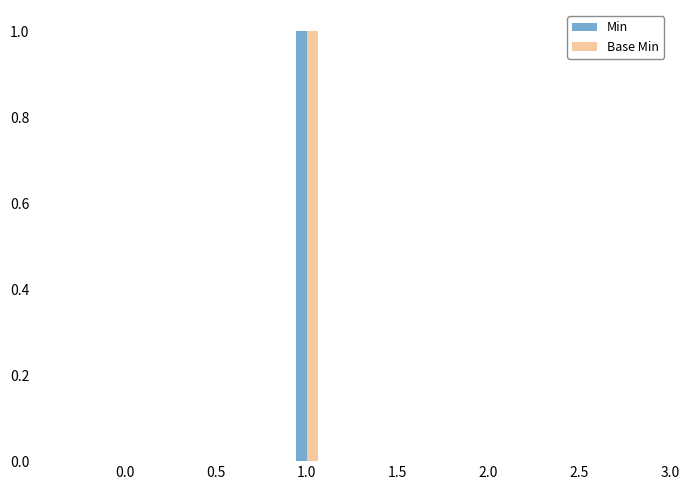

Reading left to right, what are all the values shown in this chart?

Min: 0	0	0	1	0
Base Min: 0	0	0	1	0